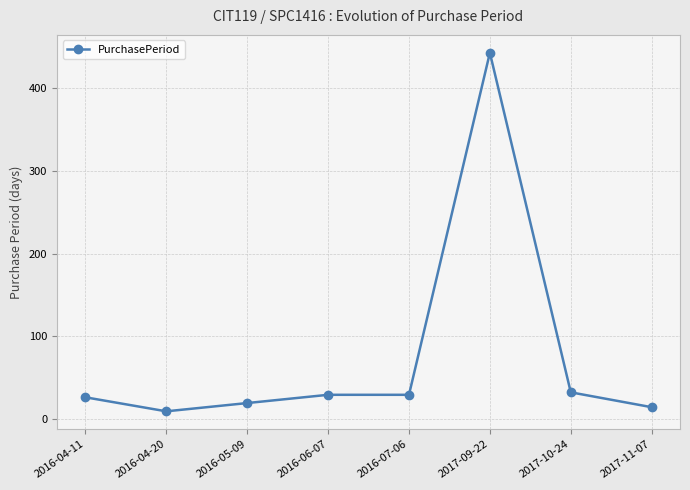

How many lines are shown in the chart?

1